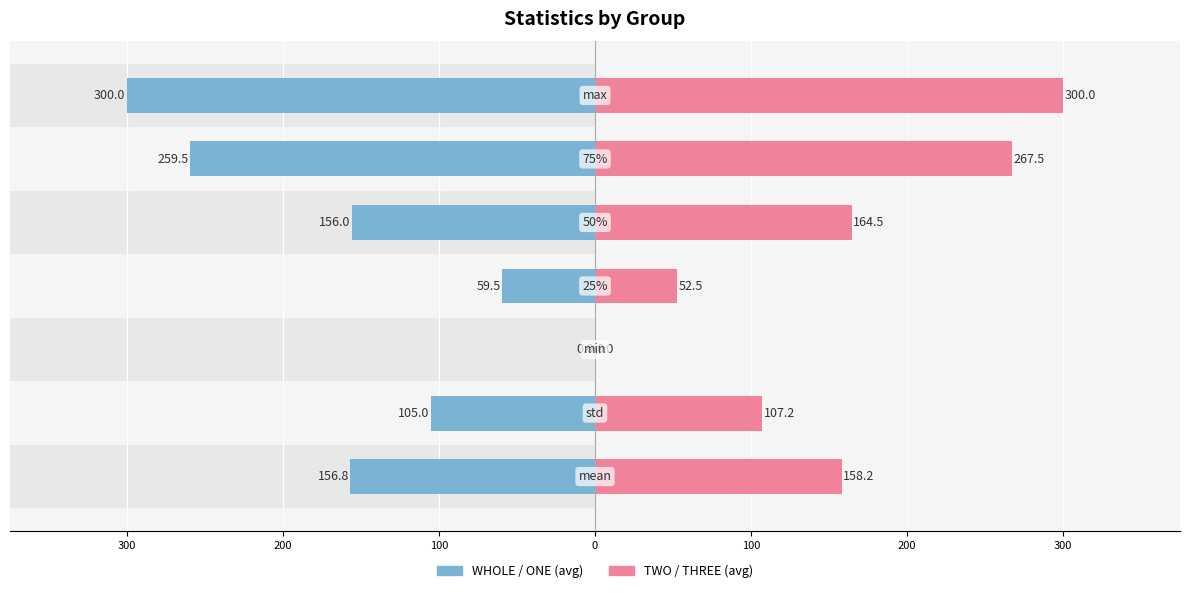

Between 400 and 0, which series saw the biggest shift?

TWO / THREE (avg)